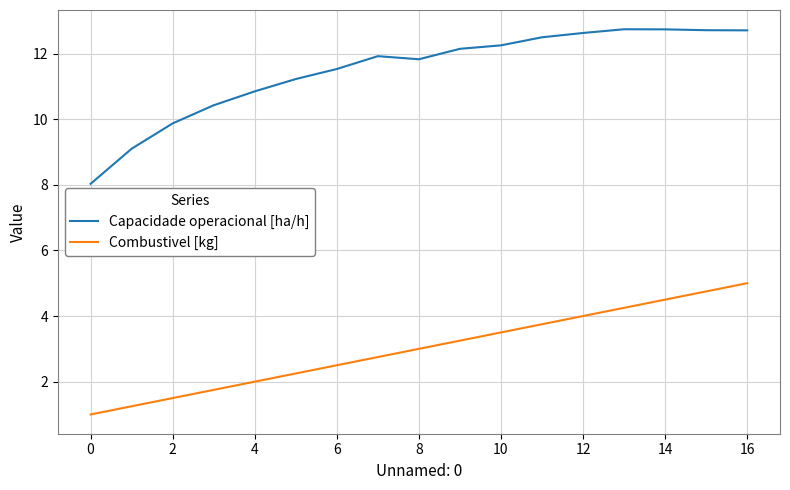

What are all the series names shown in the legend?

Capacidade operacional [ha/h], Combustivel [kg]